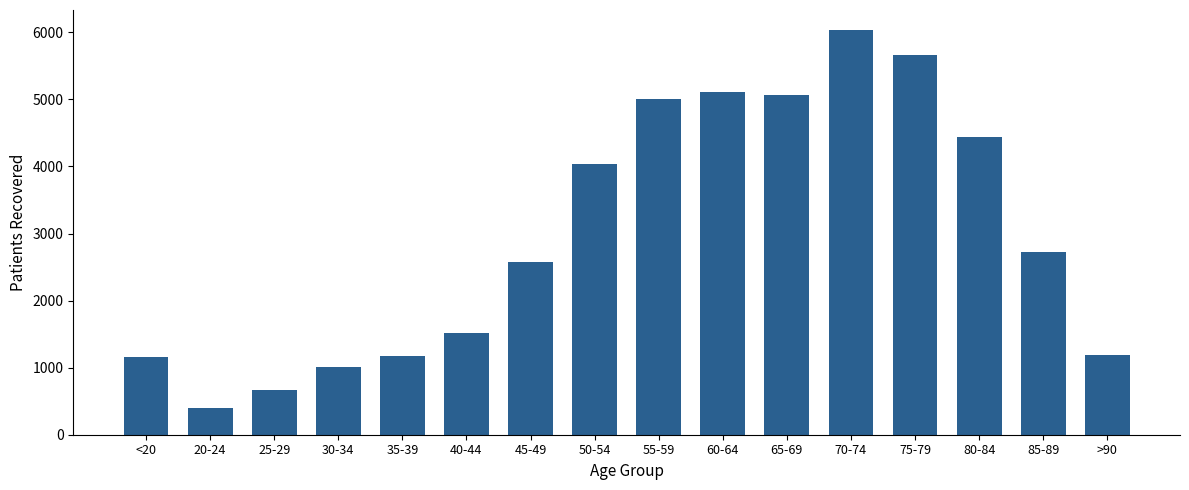

What is the change in value from 20-24 to 65-69?

+4669